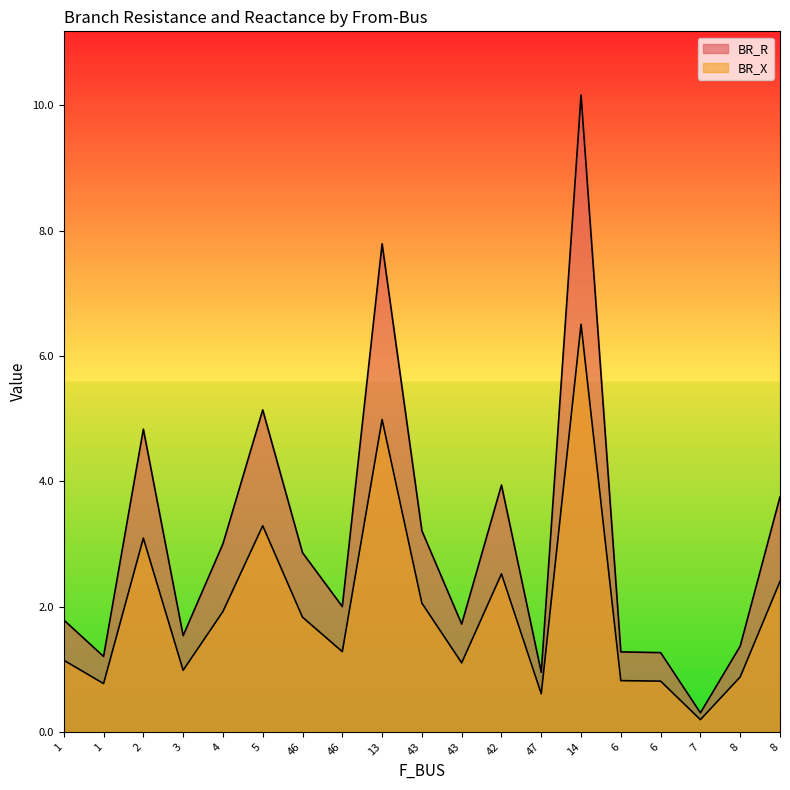

True or false: BR_X and BR_R intersect in this chart.

False